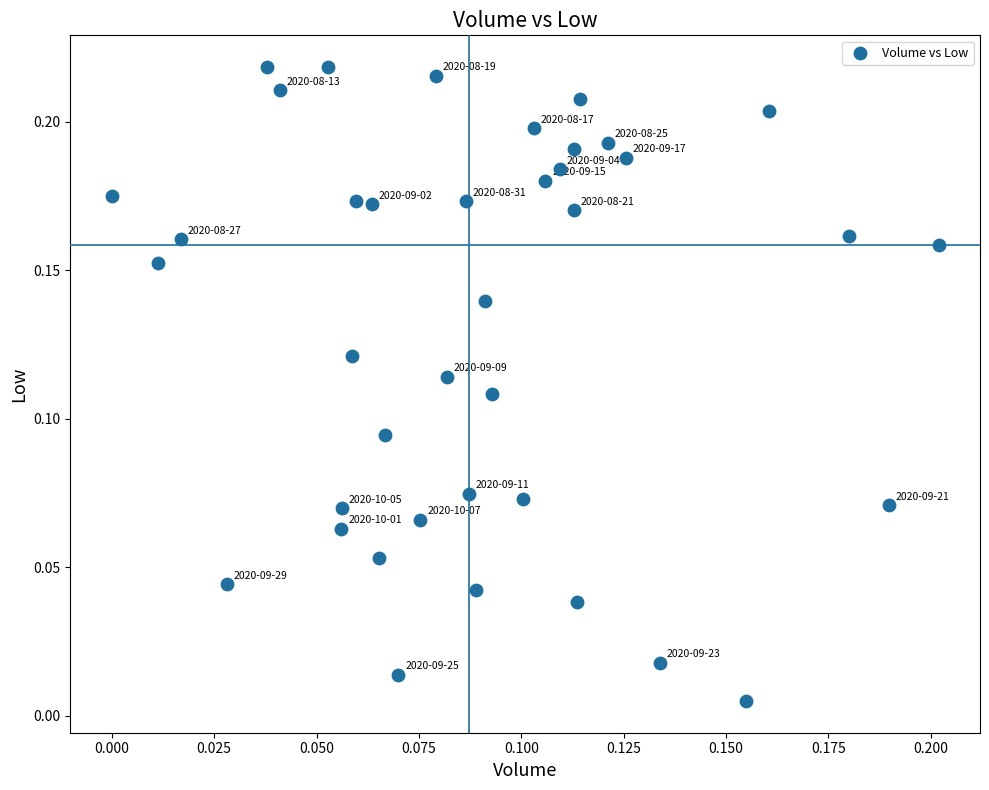

How many points are shown in the scatter plot?

39